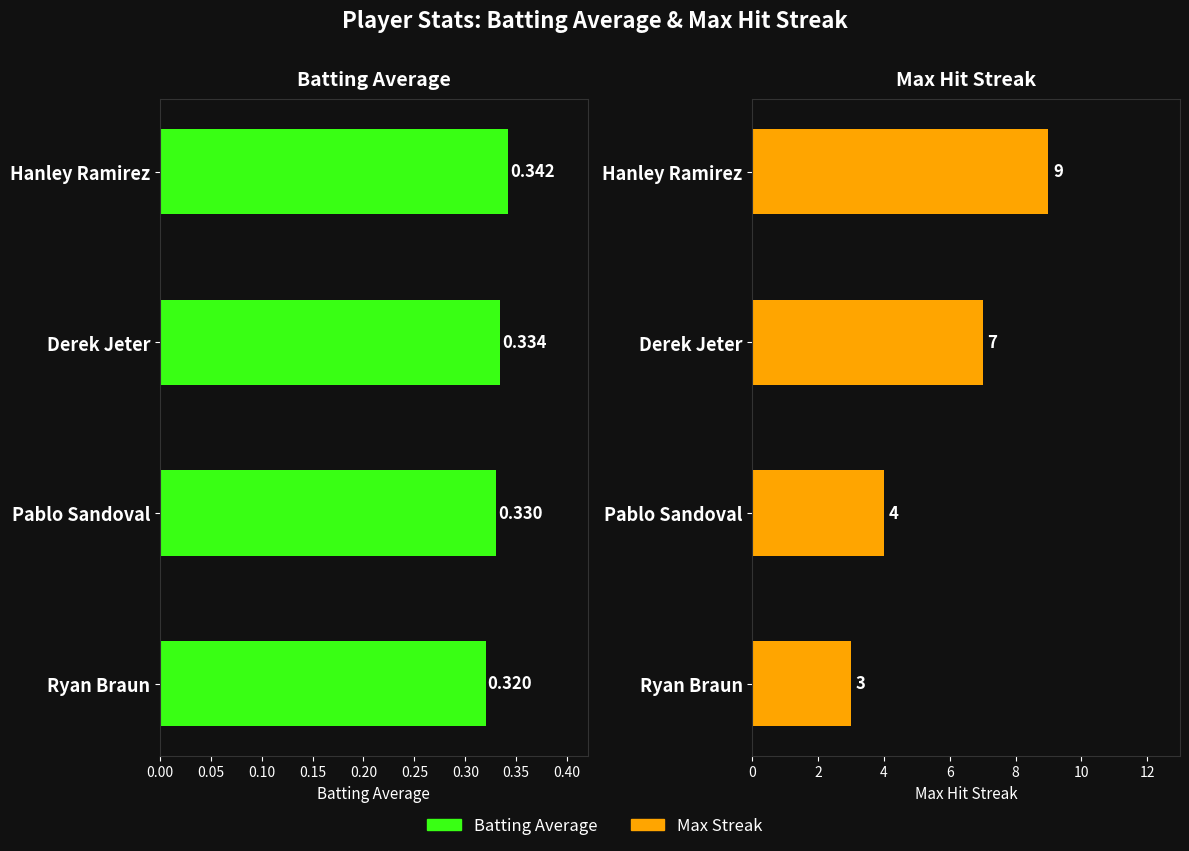

Is it true that Max Streak equals 4.8 at Ryan Braun?

False